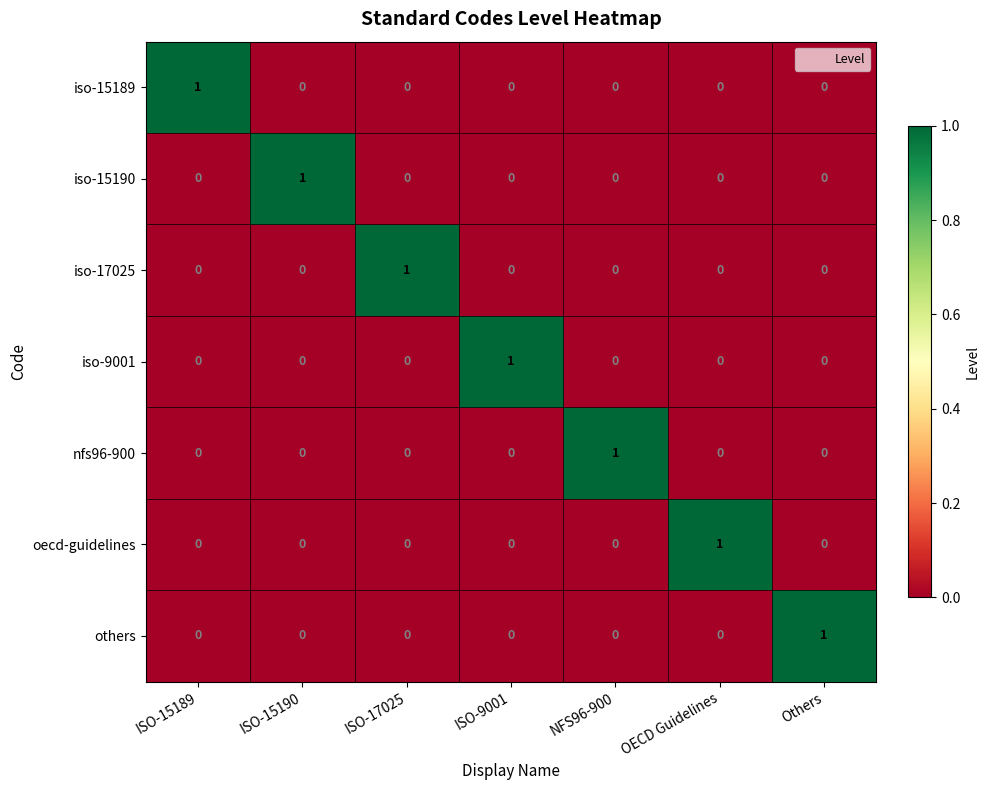

True or false: nfs96-900 has a value of 0 at ISO-9001.

True